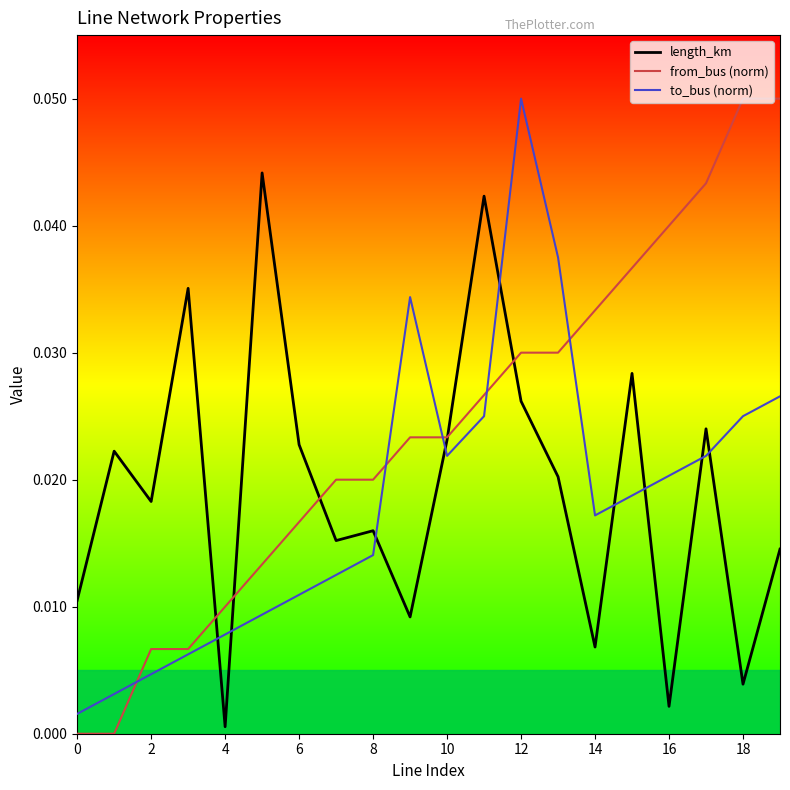

Which series has the largest total across all categories?

from_bus (norm)